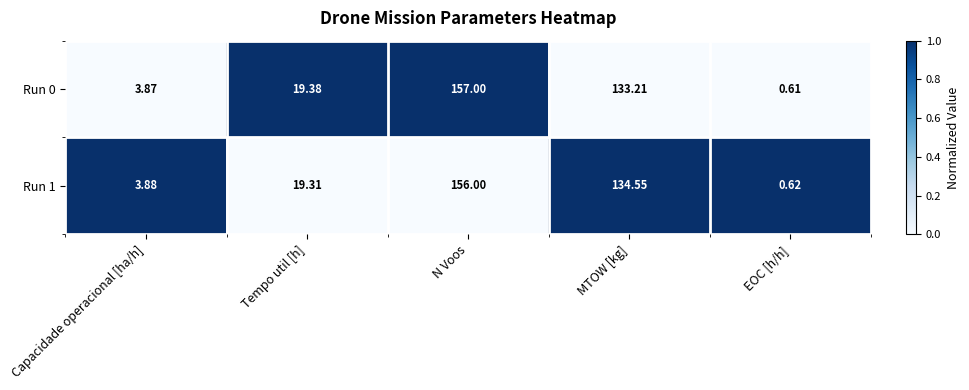

At which category is the sum across all series the highest?

N Voos